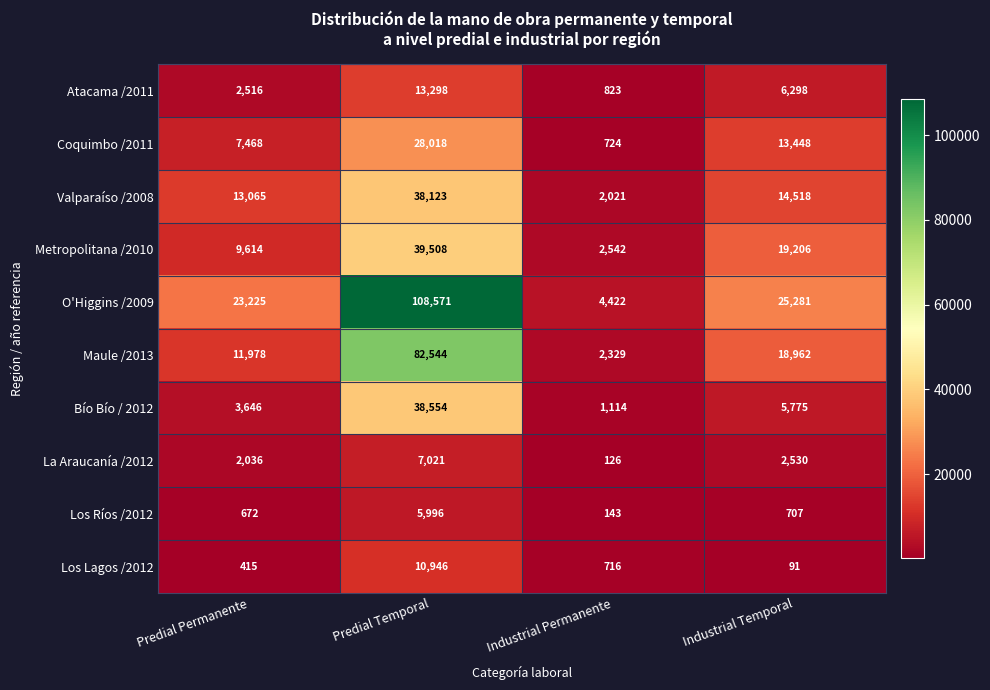

What is the smallest value displayed?

91